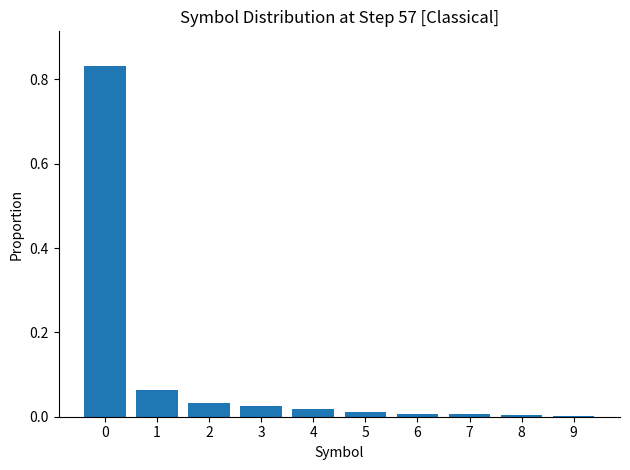

What is the sum of all values?

1.0